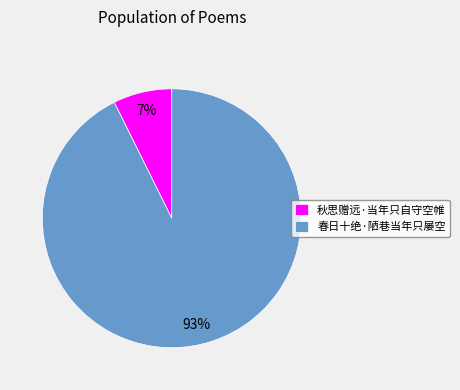

Is there any slice that represents more than half of the pie?

Yes